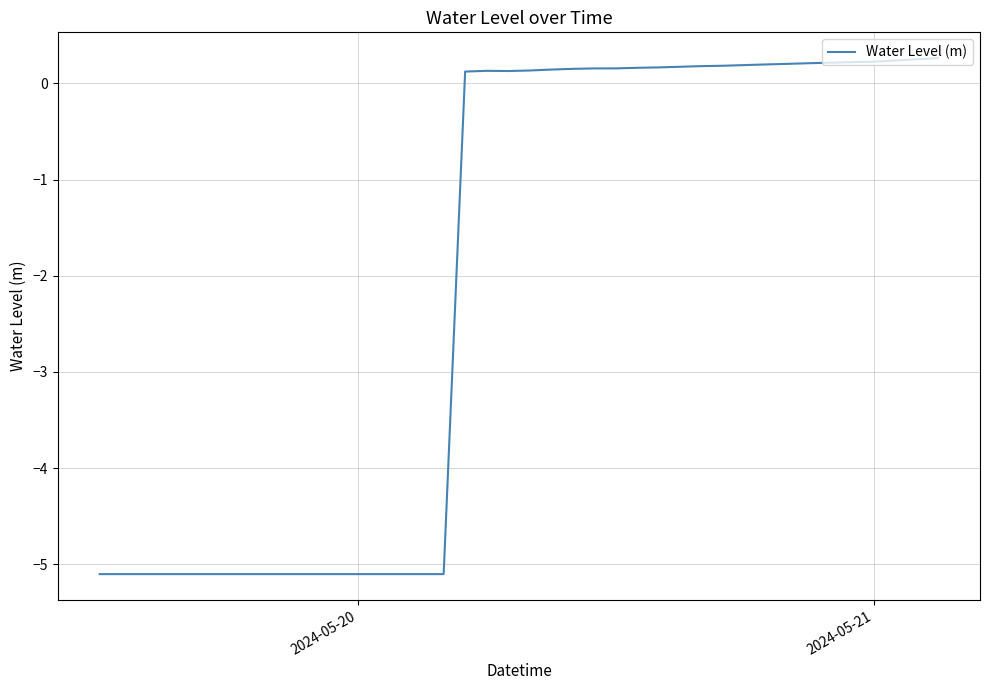

What is the difference between the second highest and second lowest values?

5.4